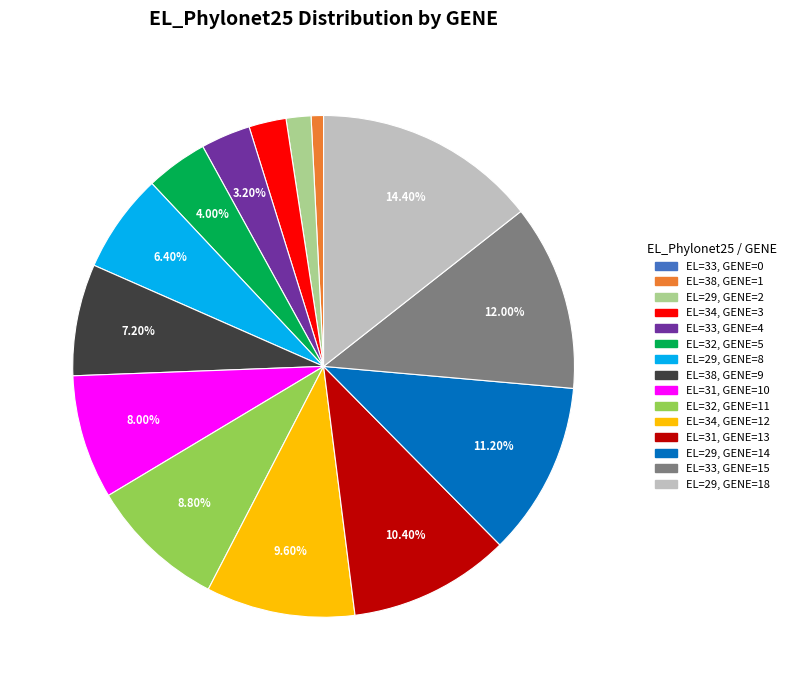

Does any single category account for the majority?

No